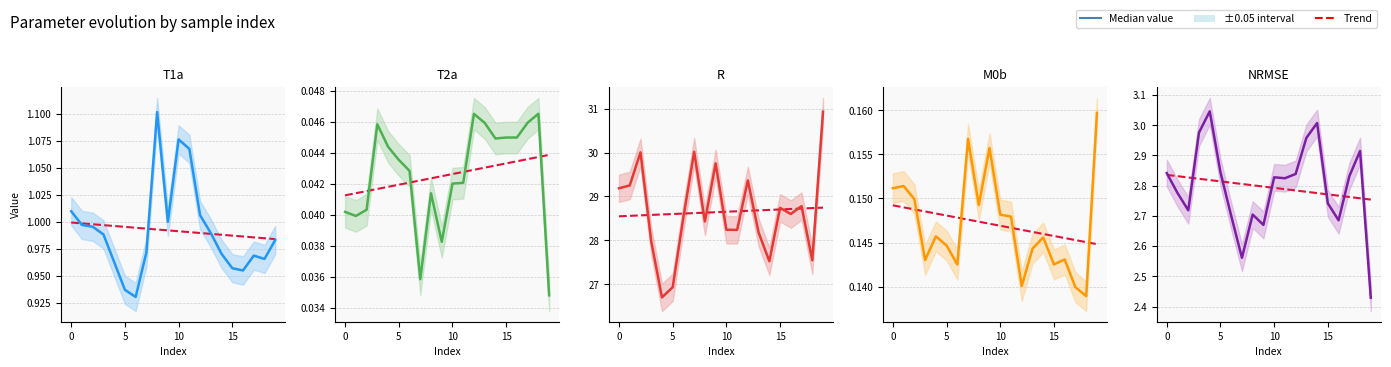

The Trend series shows 2.8 at 14. True or false?

True